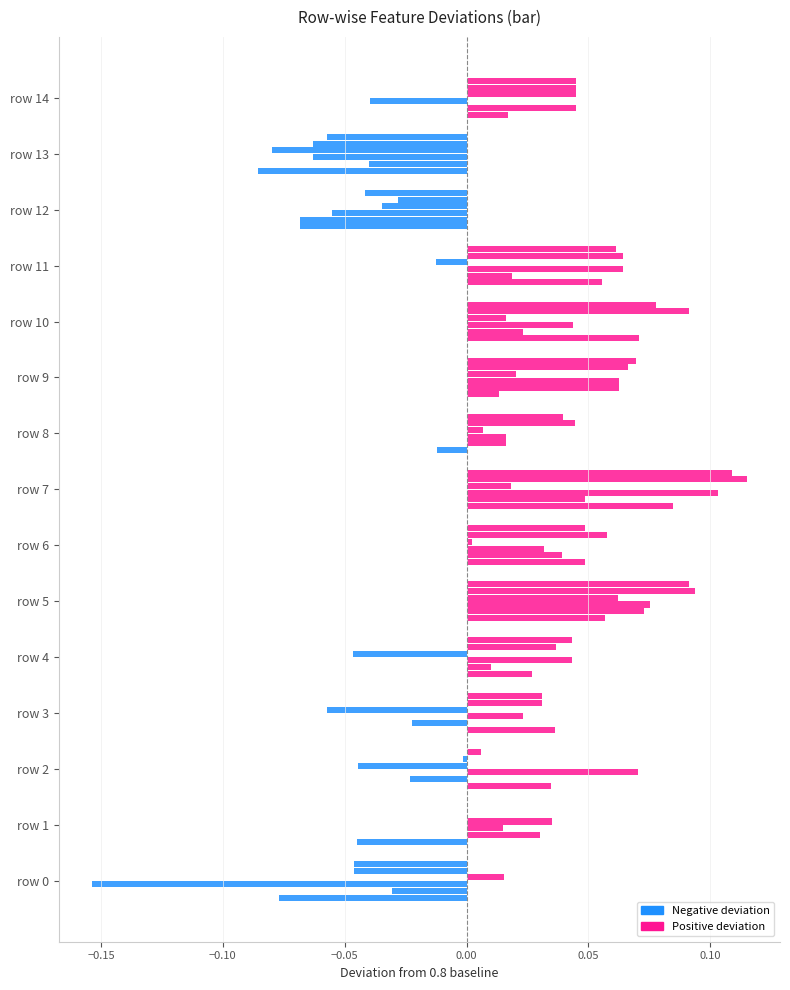

Count the number of data series in this chart.

6